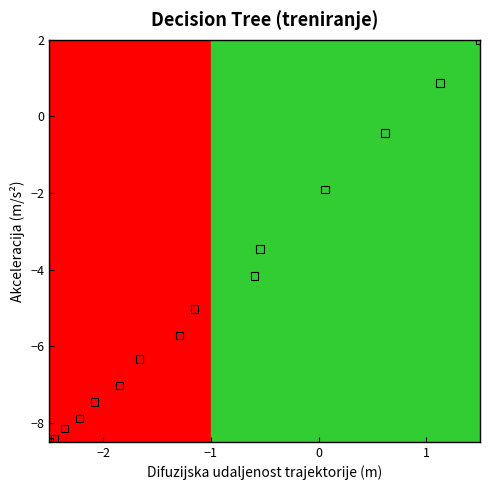

What Y value in the scatter plot is closest to -3?

-3.5